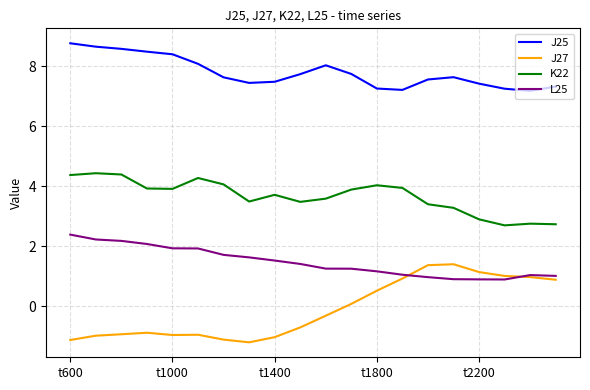

True or false: J27 and K22 intersect in this chart.

False